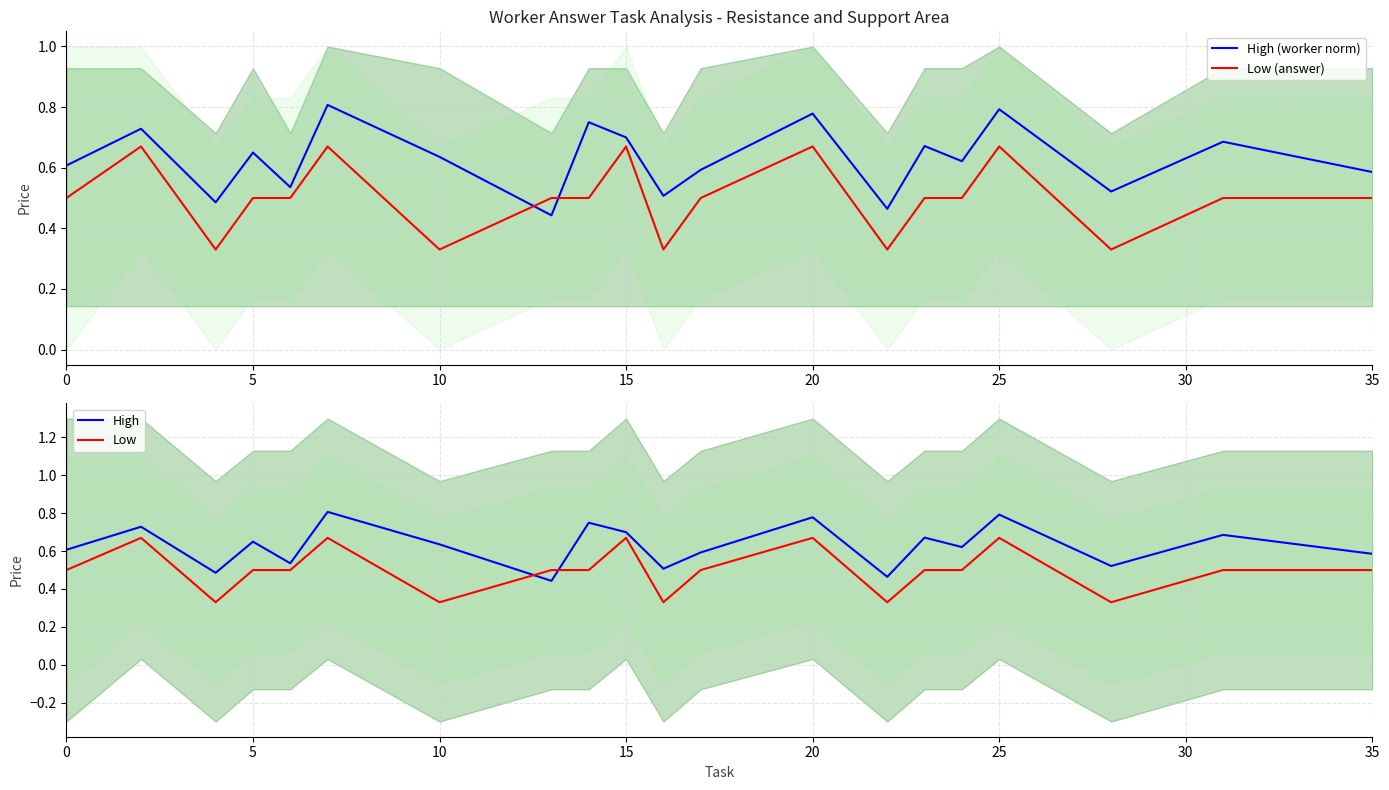

What are all the series names shown in the legend?

High (worker norm), Low (answer), High, Low